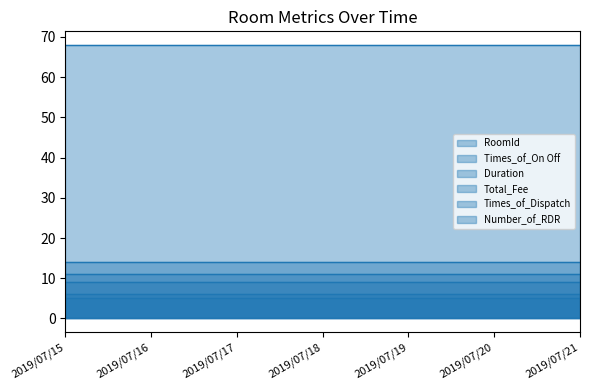

What are all the series names shown in the legend?

RoomId, Times_of_On Off, Duration, Total_Fee, Times_of_Dispatch, Number_of_RDR